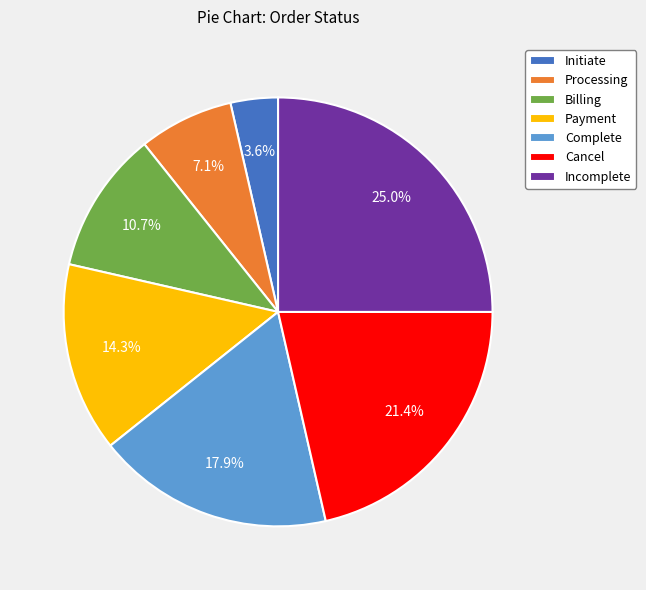

Which category has the smallest portion of the pie?

Initiate